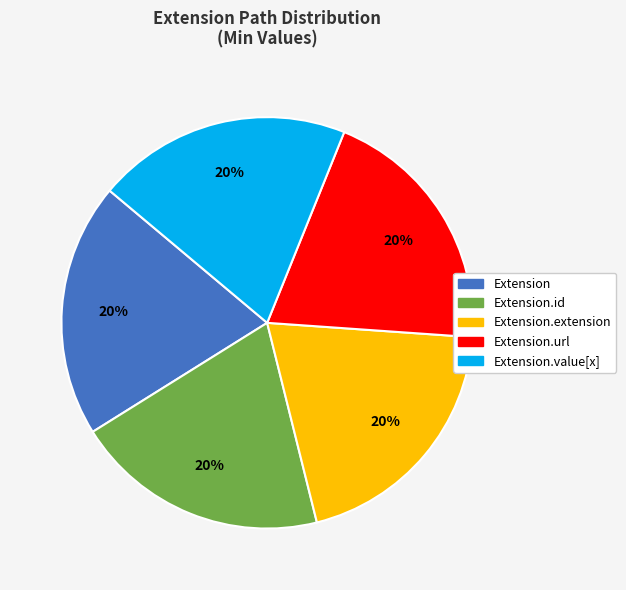

Approximately how many times larger is the value at Extension.value[x] compared to Extension?

1.0